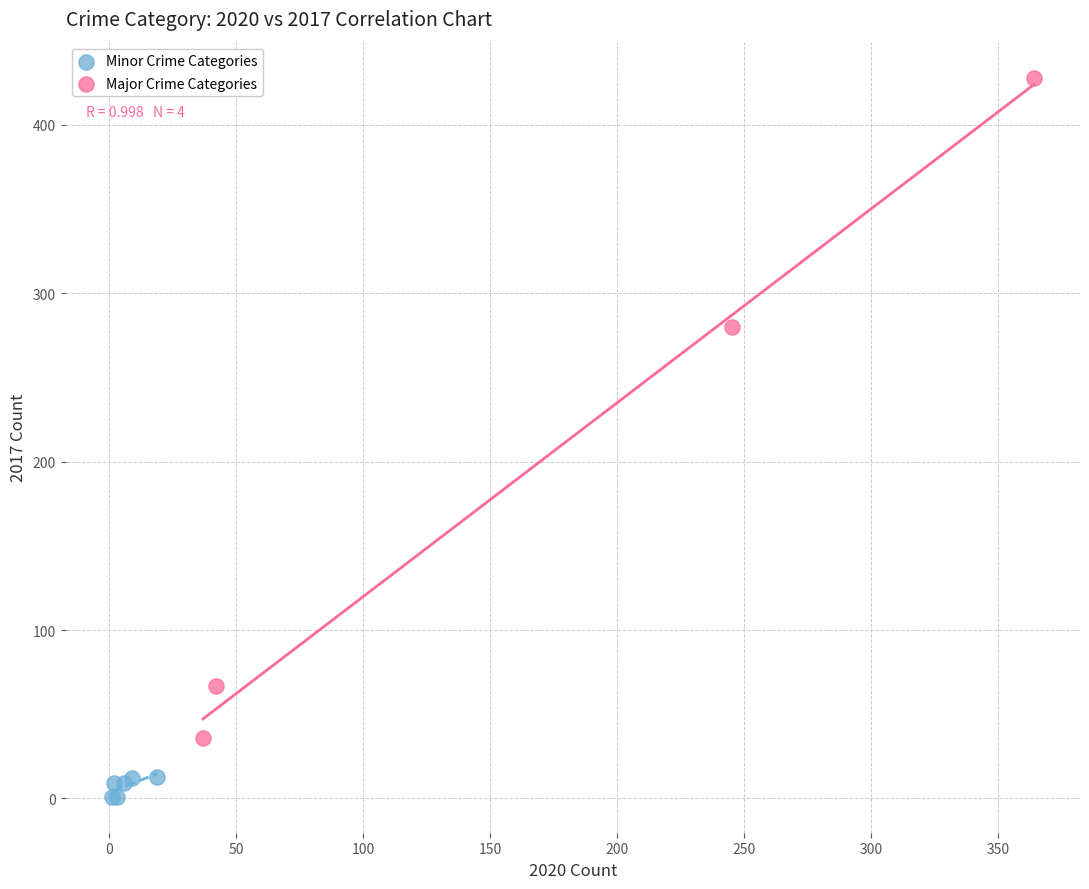

Which series contains the lowest Y value?

Minor Crime Categories